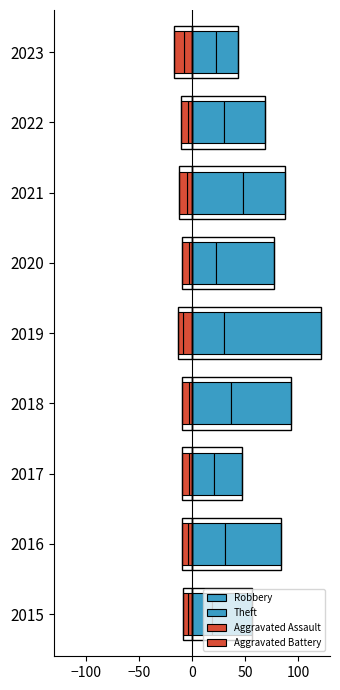

The Aggravated Assault series shows -4 at 2022. True or false?

True